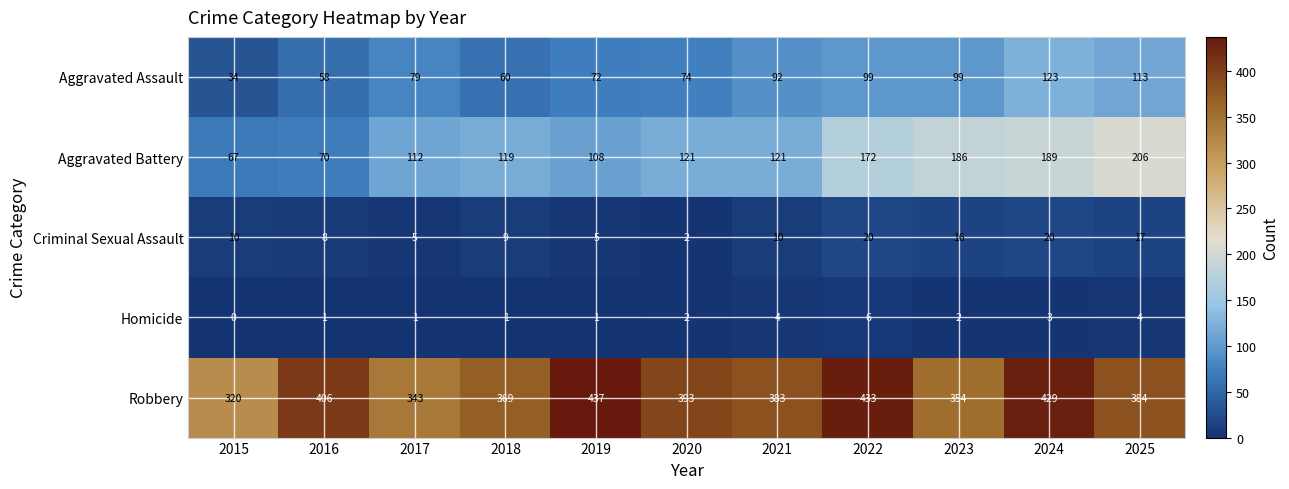

Which series has the largest total across all categories?

Robbery